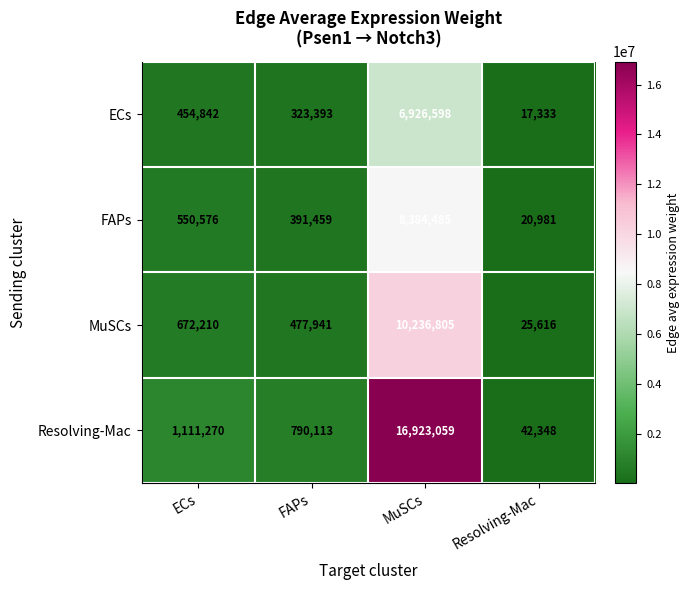

Reading right to left, transcribe all the data shown in this chart.

ECs: Resolving-Mac=17333	MuSCs=6926598	FAPs=323393	ECs=454842
FAPs: Resolving-Mac=20981	MuSCs=8384485	FAPs=391459	ECs=550576
MuSCs: Resolving-Mac=25616	MuSCs=10236805	FAPs=477941	ECs=672210
Resolving-Mac: Resolving-Mac=42348	MuSCs=16923059	FAPs=790113	ECs=1111270